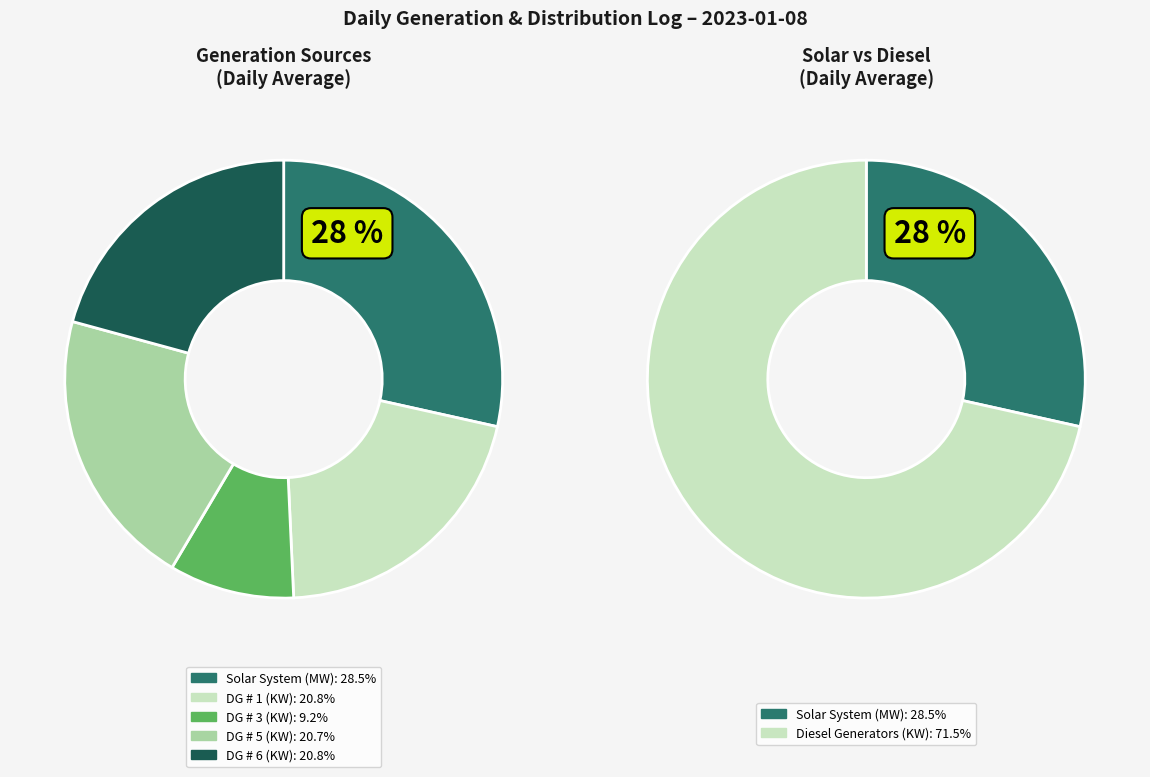

Which series has the largest range (max minus min)?

Solar System (MW)